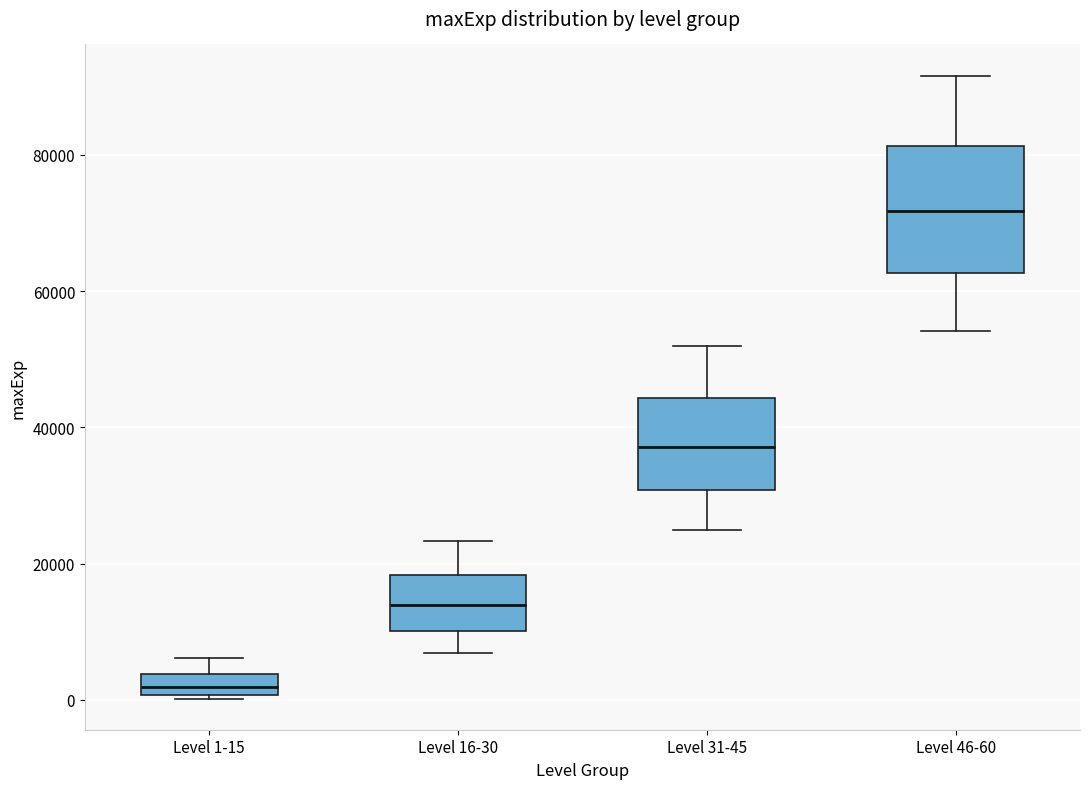

Which box is the tallest, from its lower edge to its upper edge?

Level 46-60